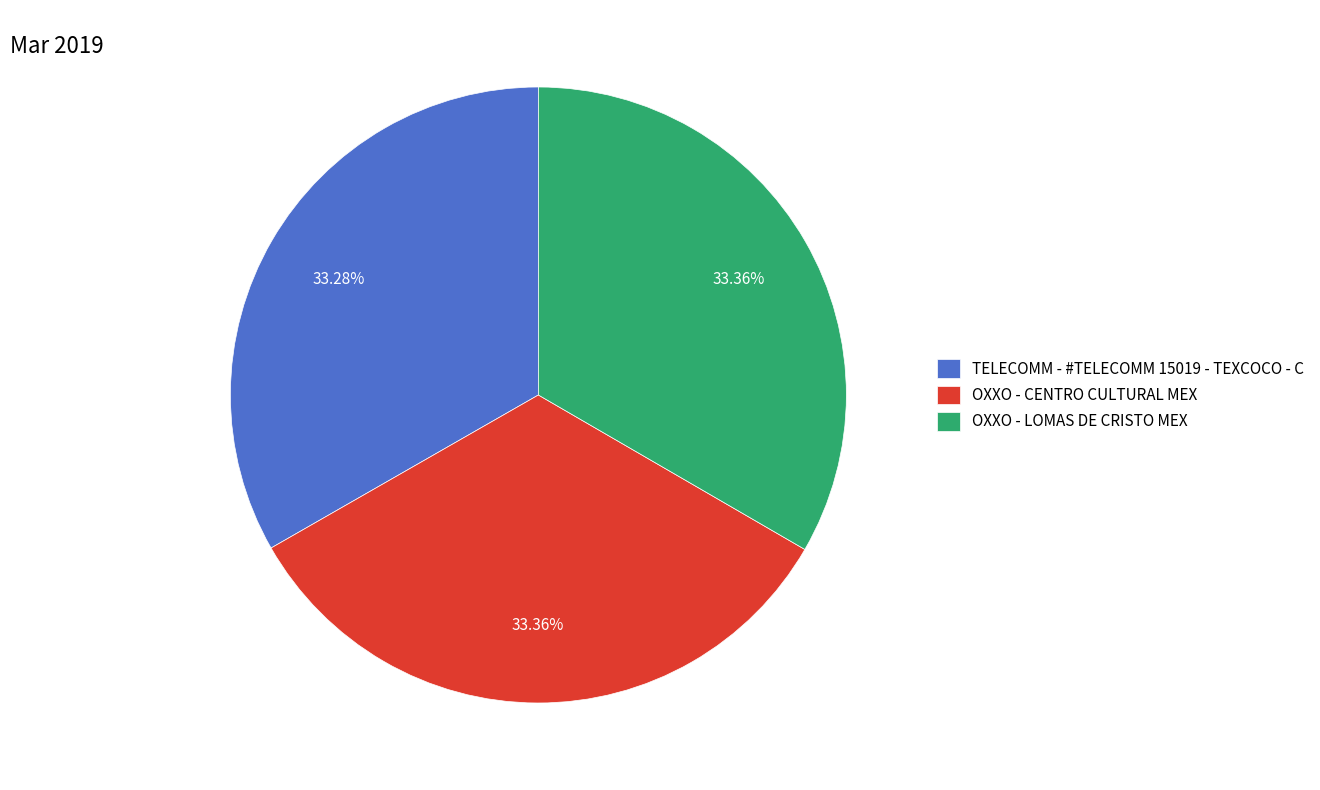

Combined, do TELECOMM - #TELECOMM 15019 - TEXCOCO - C and OXXO - CENTRO CULTURAL MEX account for over 50%?

Yes